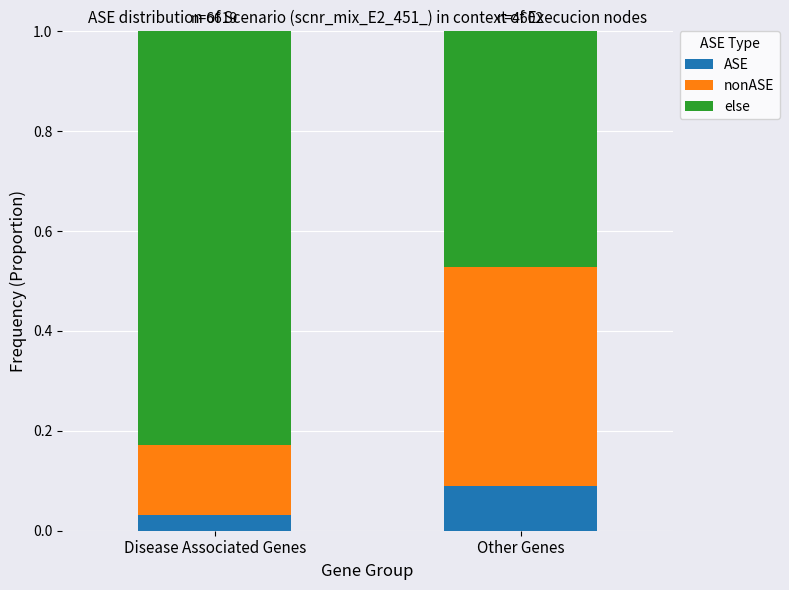

Are the bars grouped side by side (vs. stacked)?

No